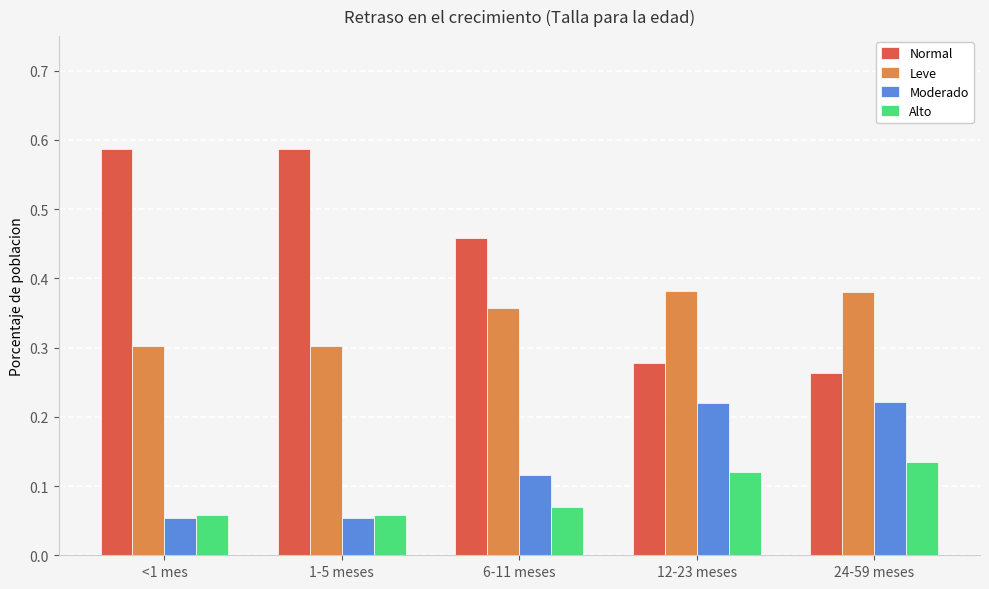

What is the total value across all series at 1-5 meses?

1.0